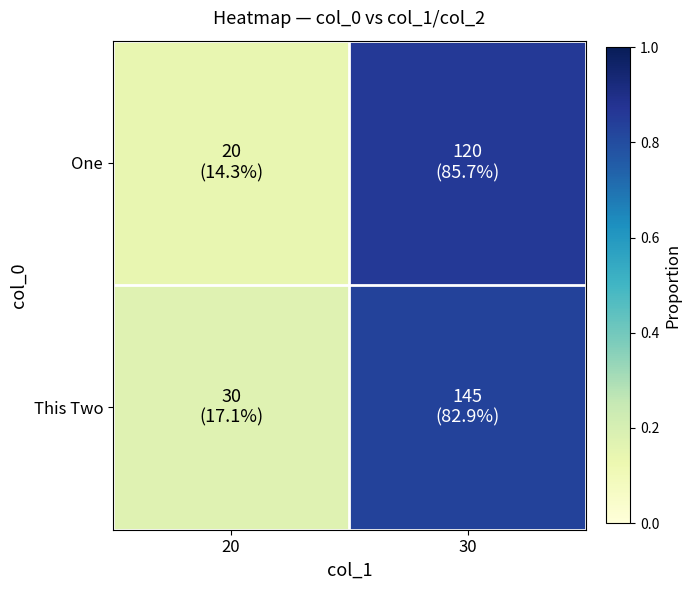

Reading left to right, extract all data points from this chart.

One: 20=0.1	30=0.9
This Two: 20=0.2	30=0.8